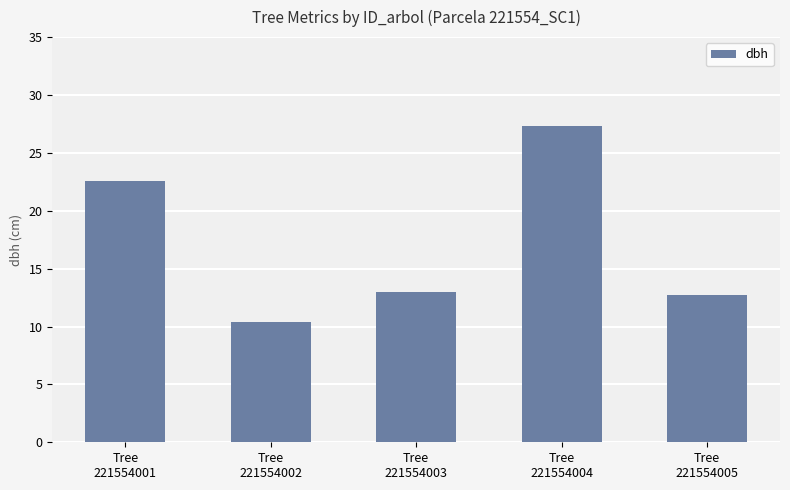

What is the ratio of the value at Tree
221554005 to the value at Tree
221554002?

1.2